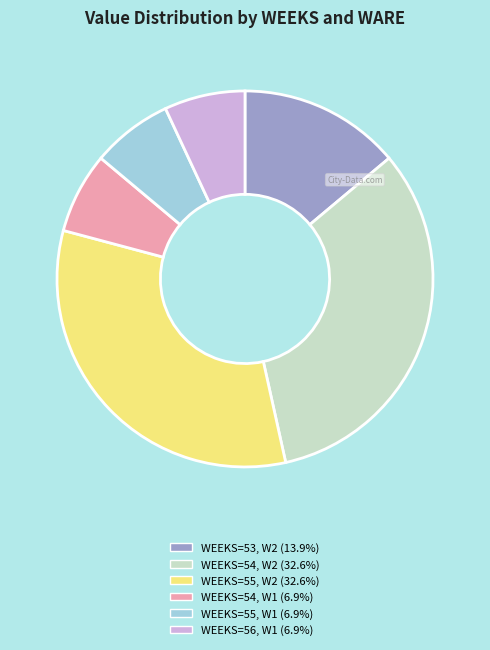

Count the number of slices in the pie.

6